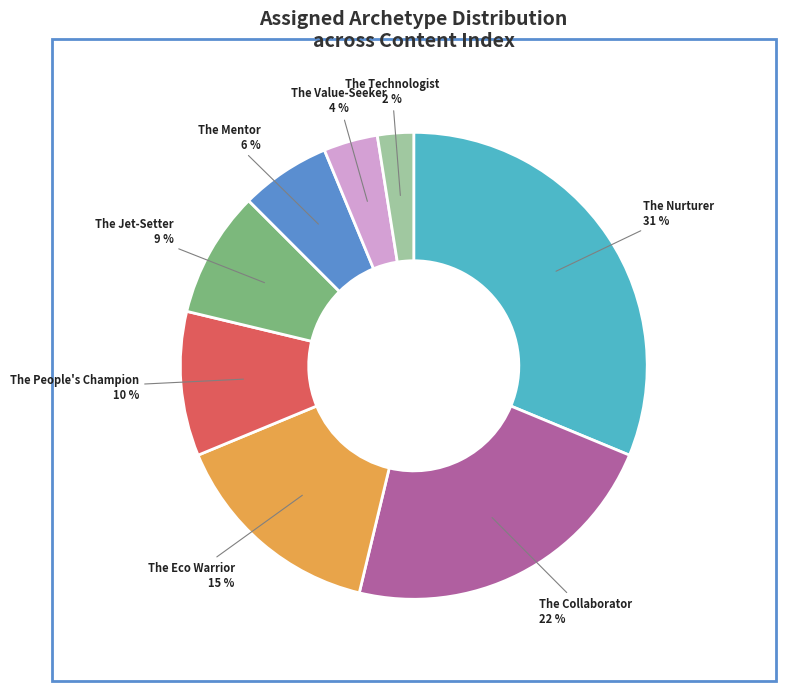

To the nearest percent, what is the average slice percentage?

12%